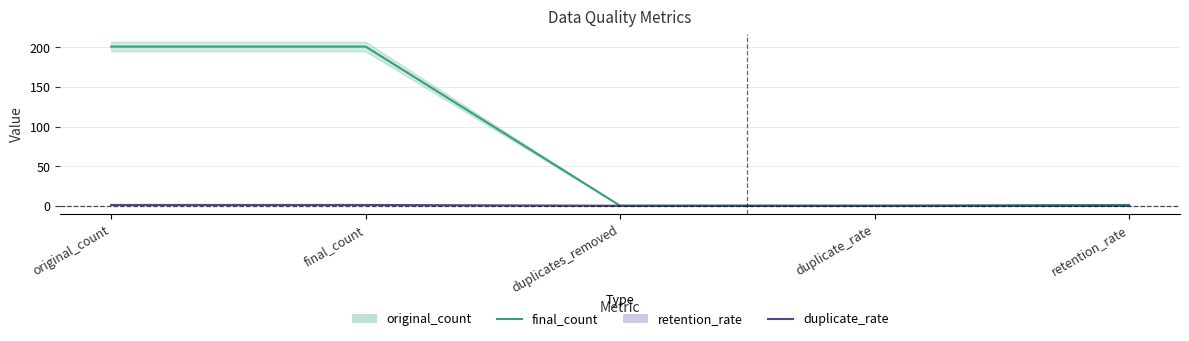

True or false: duplicate_rate and final_count intersect in this chart.

False